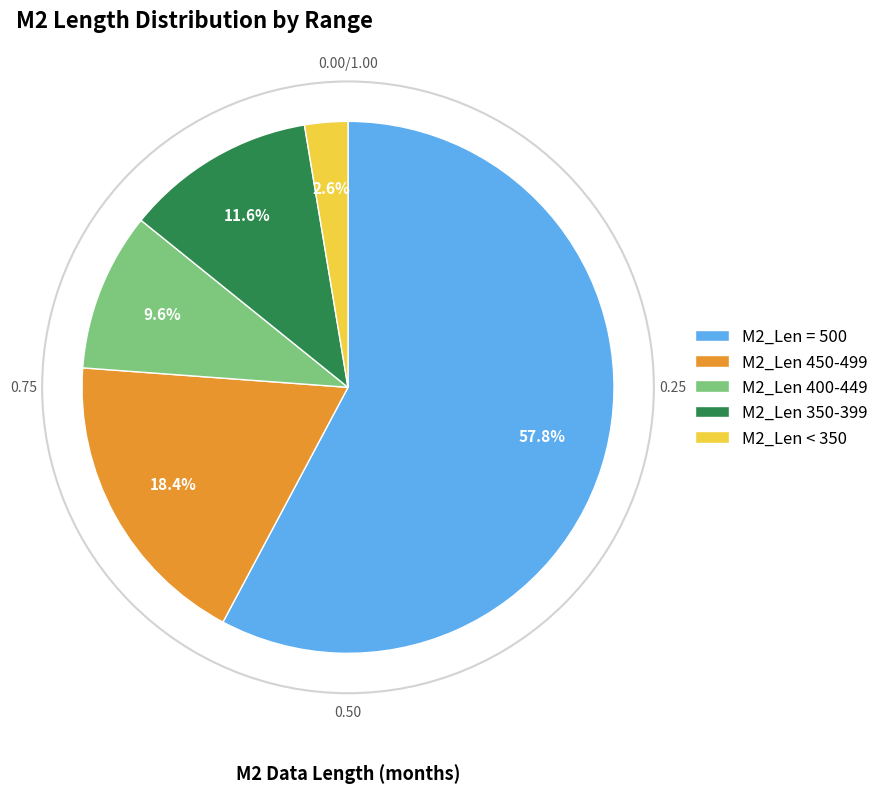

Rank the categories by value from lowest to highest.

M2_Len < 350, M2_Len 400-449, M2_Len 350-399, M2_Len 450-499, M2_Len = 500